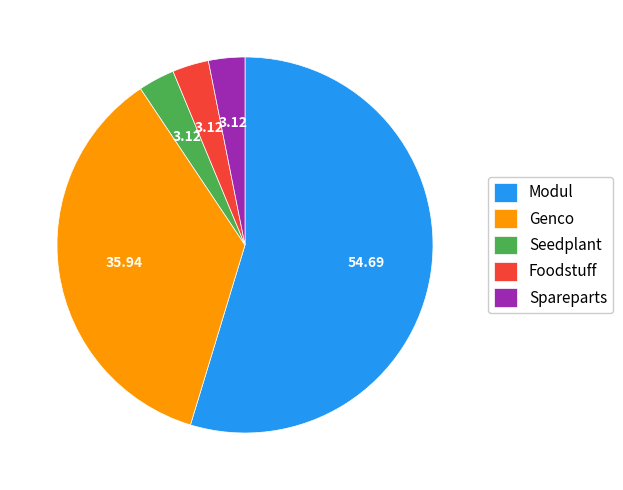

Is the sum of Modul and Genco greater than half?

Yes